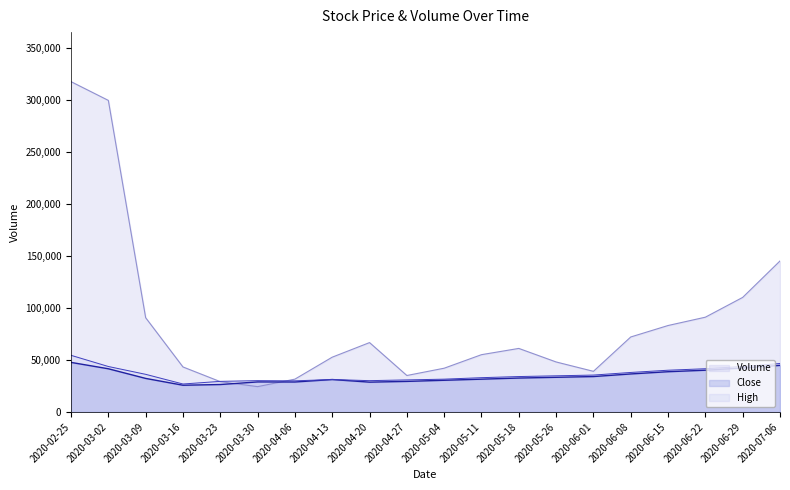

How many distinct data groups are displayed?

3